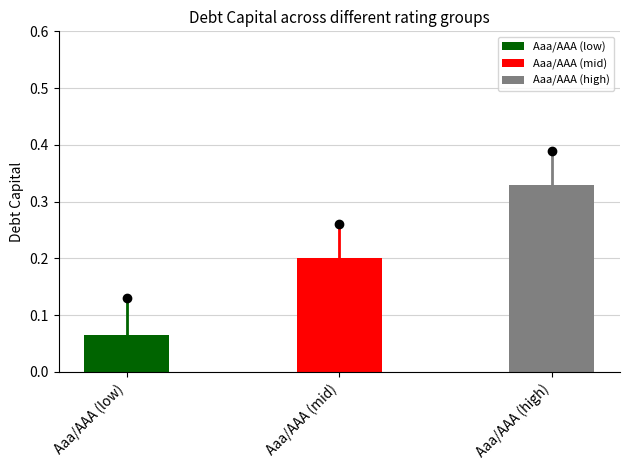

What is the greatest value displayed?

0.4